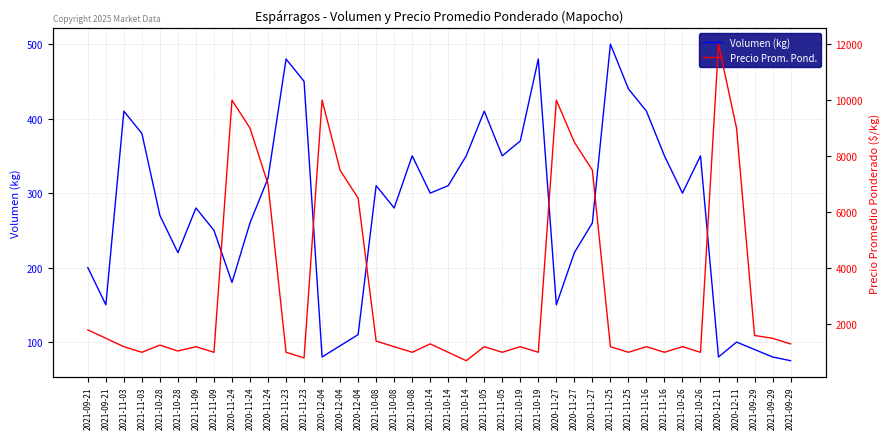

Does the chart display data point markers on the line(s)?

No